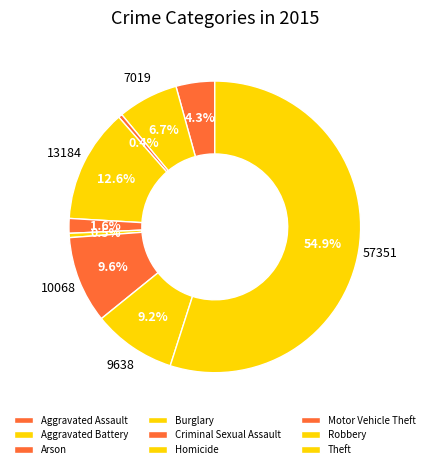

Is it true that Aggravated Battery is 7% of the pie?

True